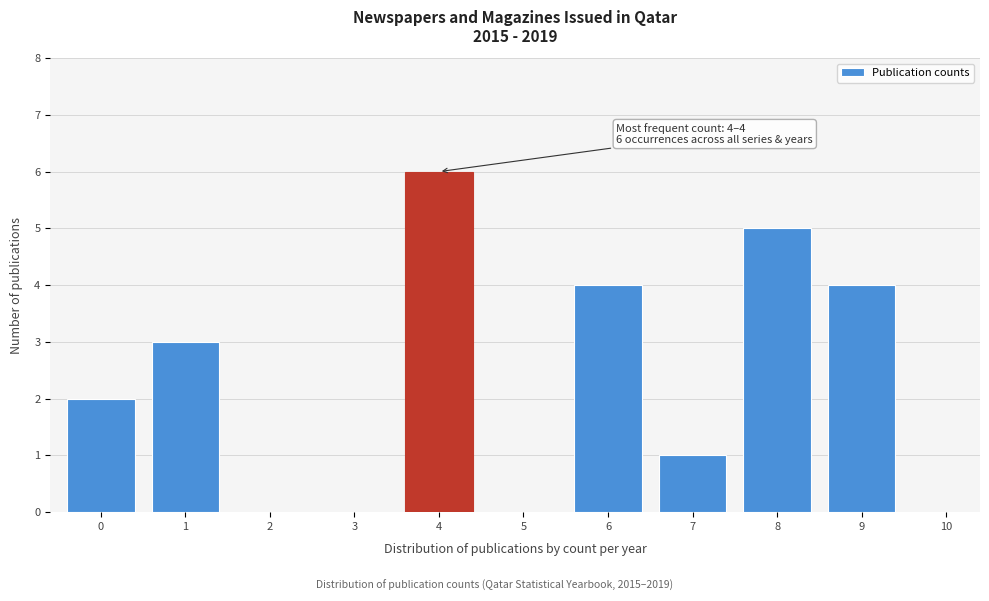

Reading right to left, extract all data points from this chart.

10=0	9=4	8=5	7=1	6=4	5=0	4=6	3=0	2=0	1=3	0=2